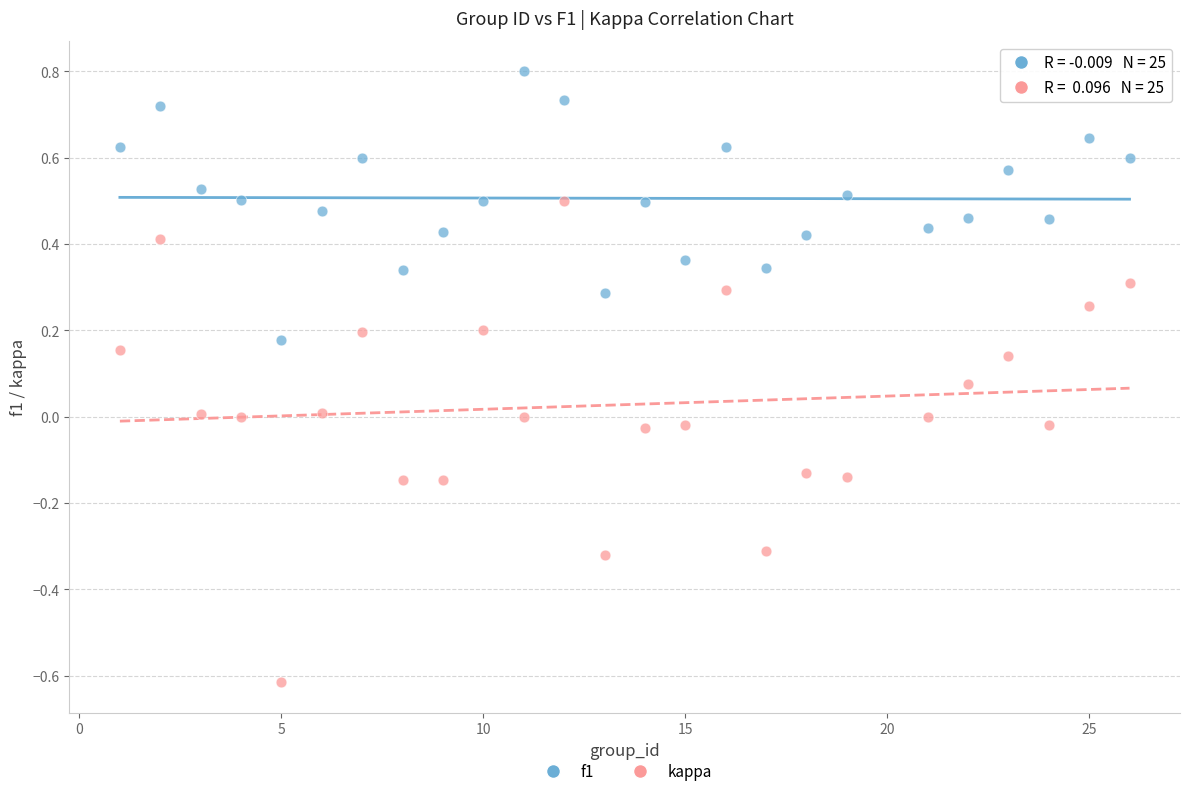

What are all the series names shown in the legend?

f1, kappa